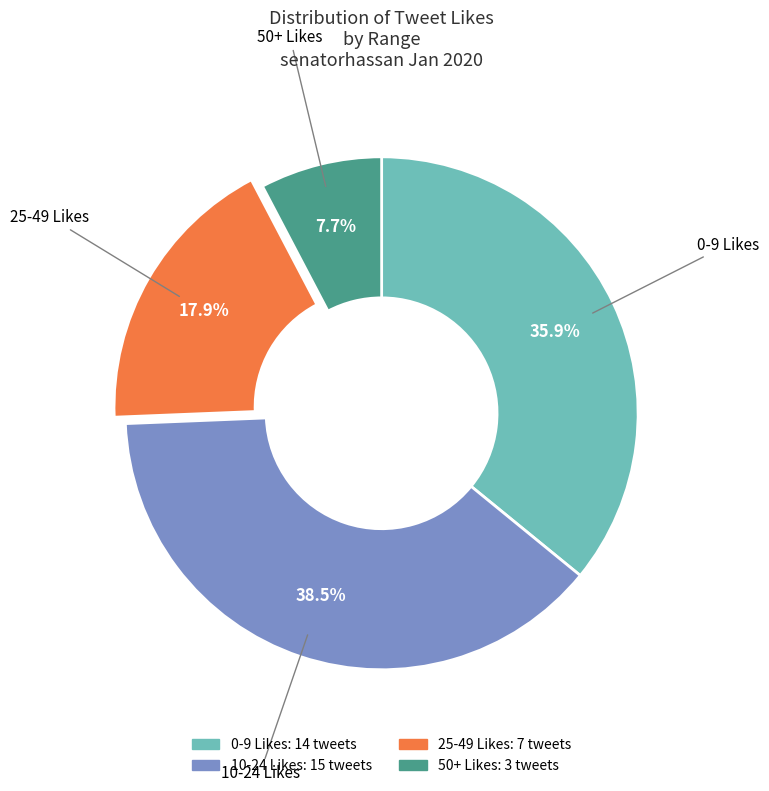

Which has a higher value, 50+ or 0-9?

0-9